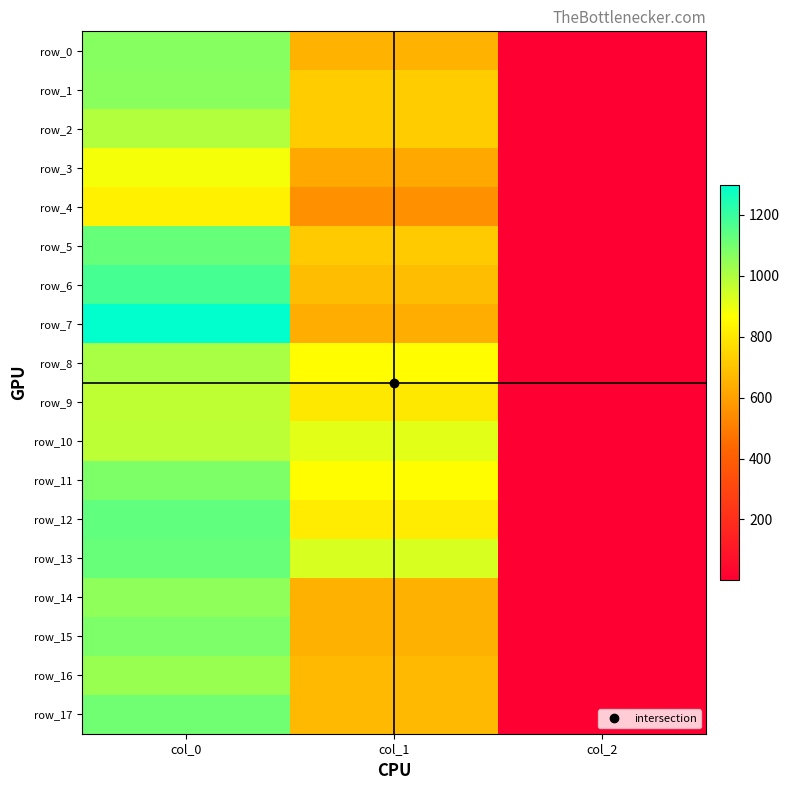

What is the average value of the row_2 series?

572.5